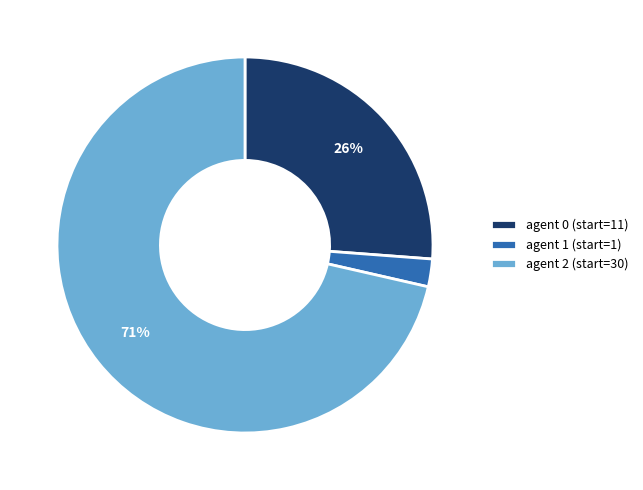

What is the smallest slice in the pie chart?

agent 1 (start=1)